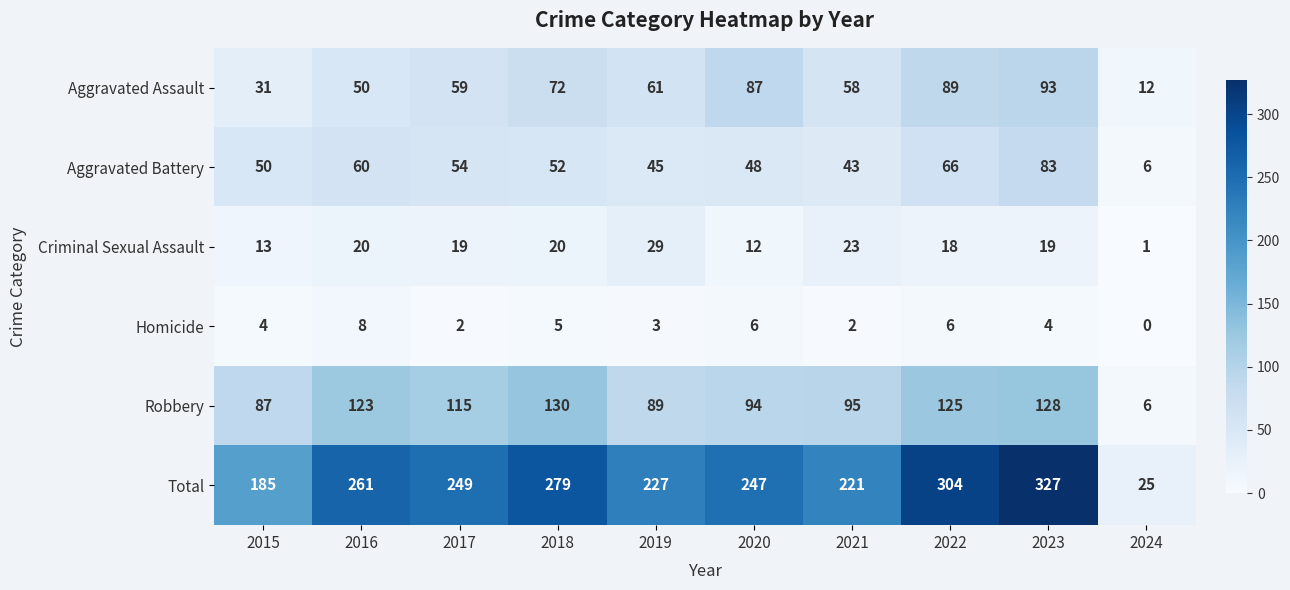

What is the total value across all series at 2016?

522